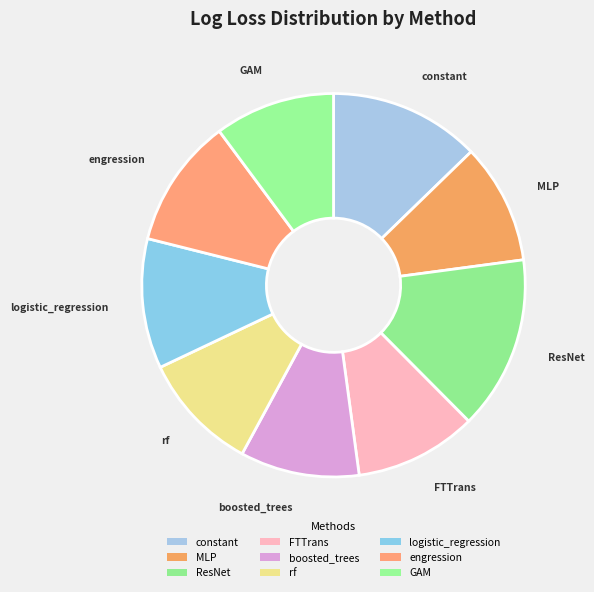

Is it true that rf is 18% of the pie?

False